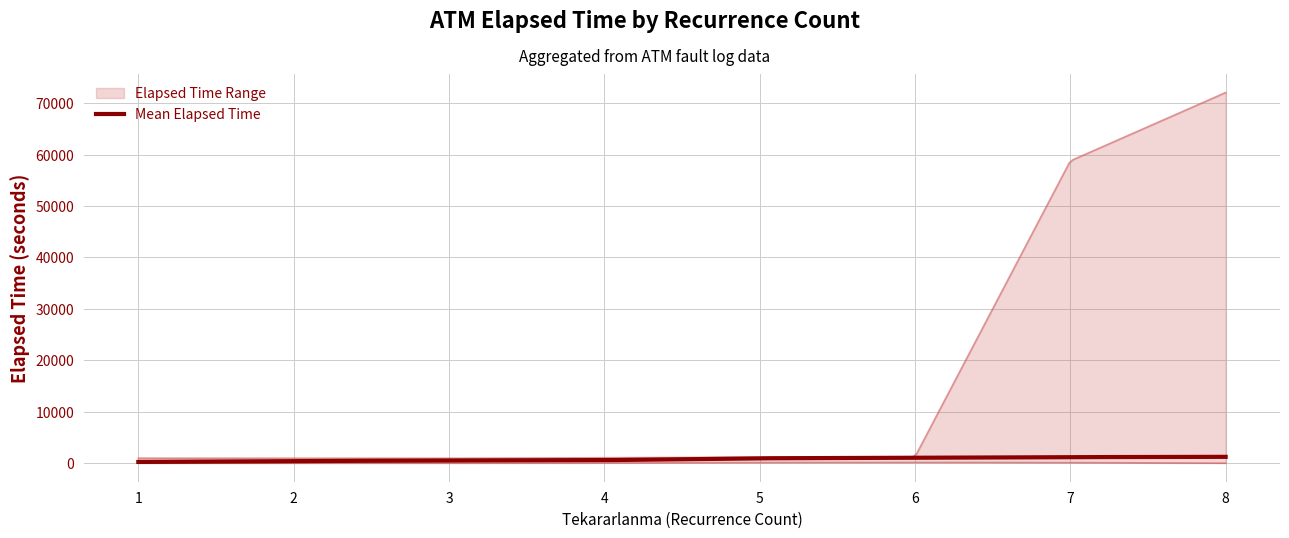

The mean_elapsed series shows 569 at 6. True or false?

False